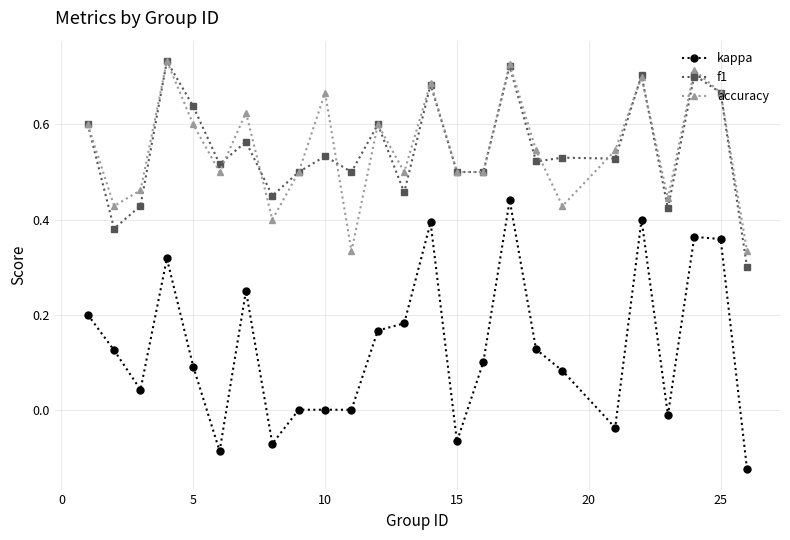

How many interior local peaks does the accuracy series have?

8